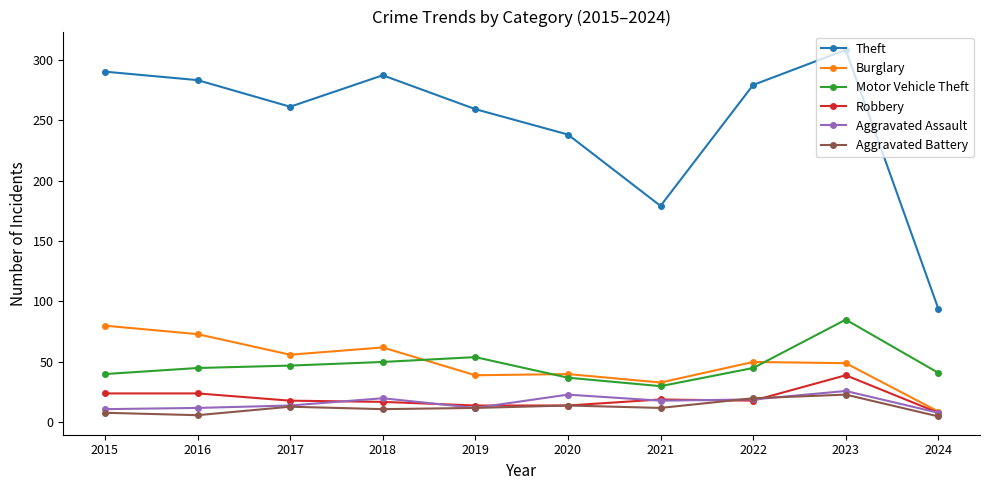

In Theft, how many points are lower than both neighbors (excluding endpoints)?

2